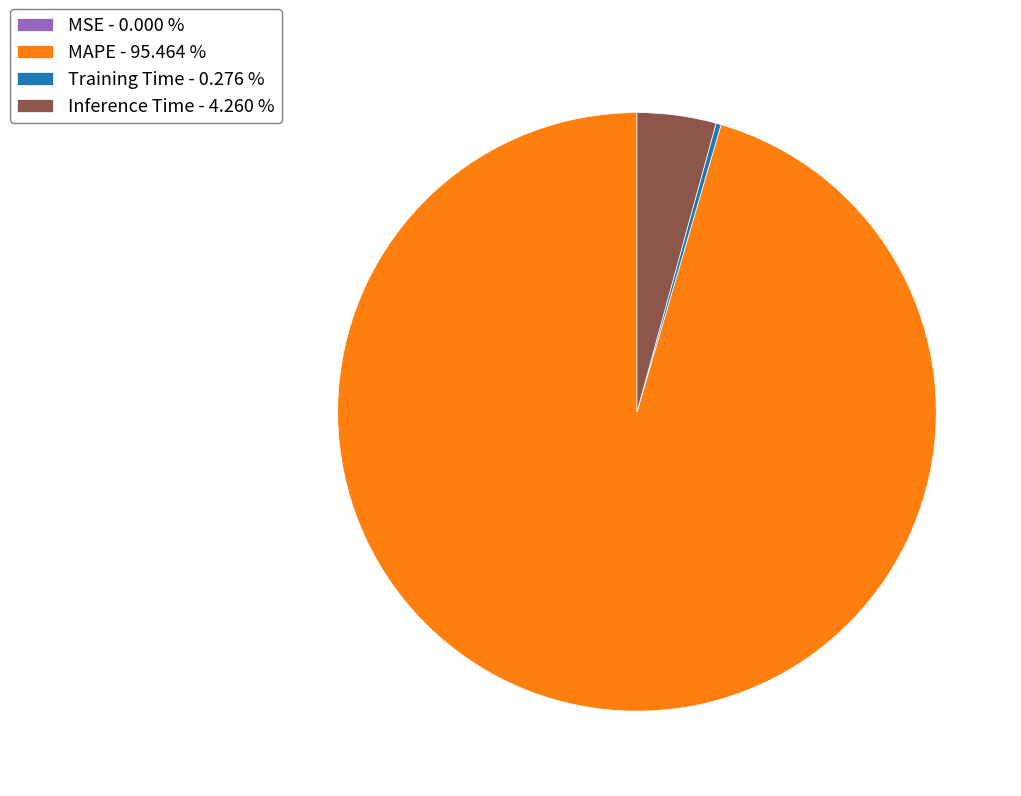

Does any single category account for the majority?

Yes